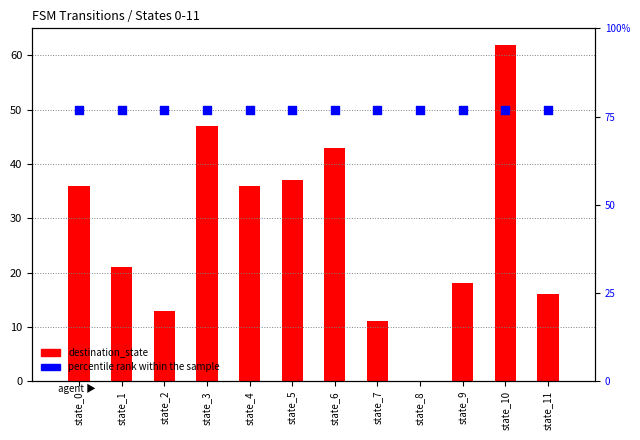

Which series contains the lowest Y value?

destination_state